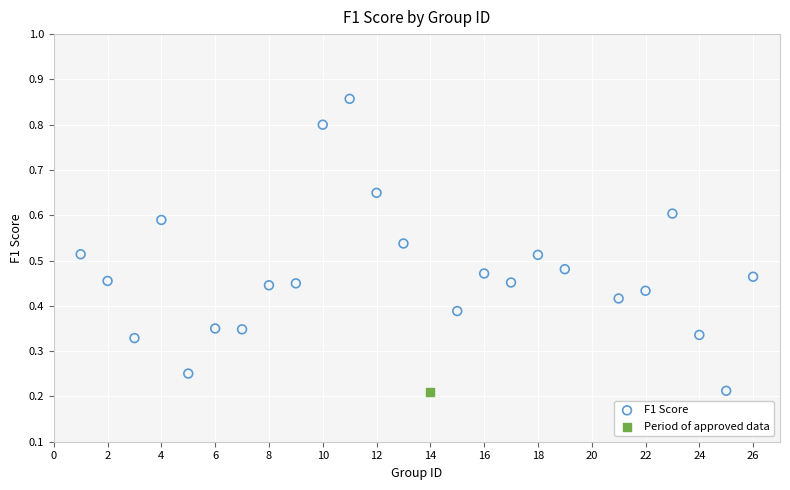

What are all the series names shown in the legend?

F1 Score, Period of approved data